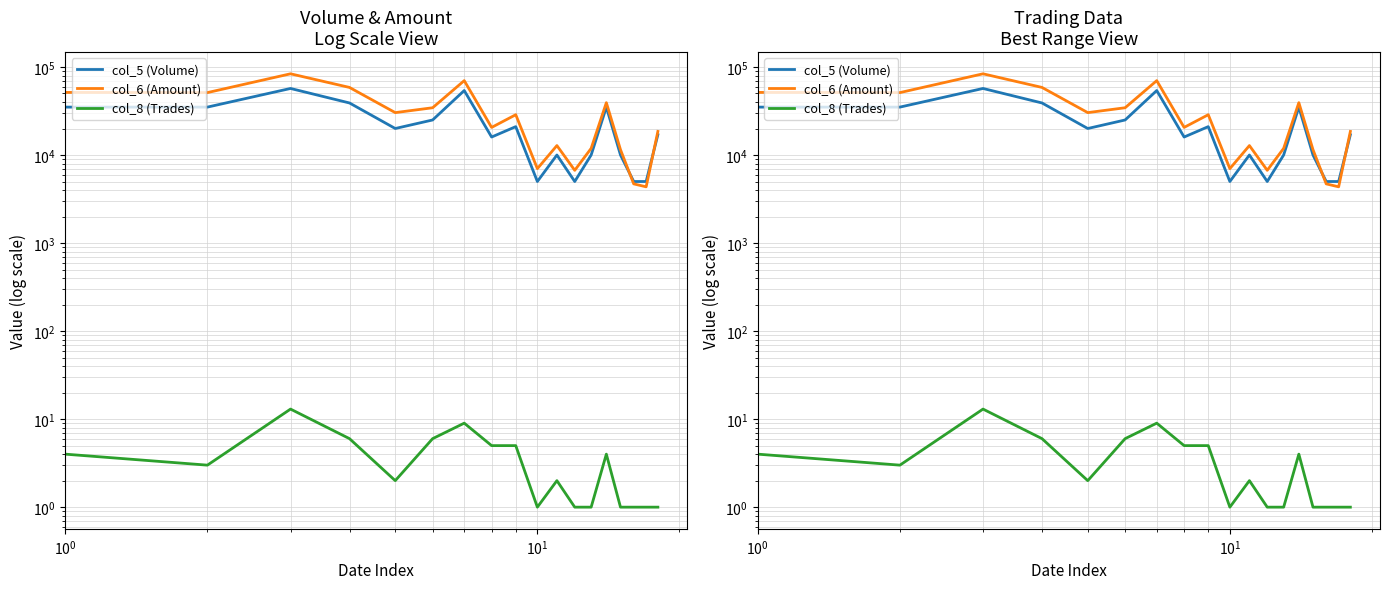

In col_5 (Volume), how many points are higher than both neighbors (excluding endpoints)?

5